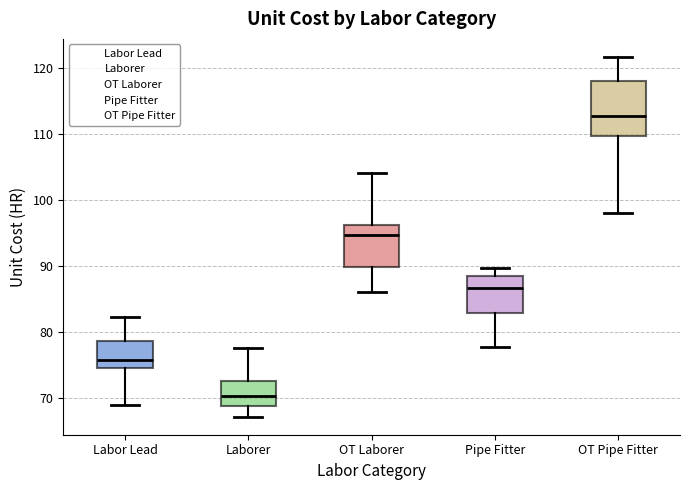

Reading left to right, read every box against the y-axis: the position of its median line, the range the box covers, and the ends of its whiskers. The values are not printed on the chart, so give them approximately, as read against the axis.

Labor Lead: median 76, box 74 to 79, whiskers 69 to 82
Laborer: median 70, box 69 to 73, whiskers 67 to 78
OT Laborer: median 95, box 90 to 96, whiskers 86 to 104
Pipe Fitter: median 87, box 83 to 88, whiskers 78 to 90
OT Pipe Fitter: median 113, box 110 to 118, whiskers 98 to 122